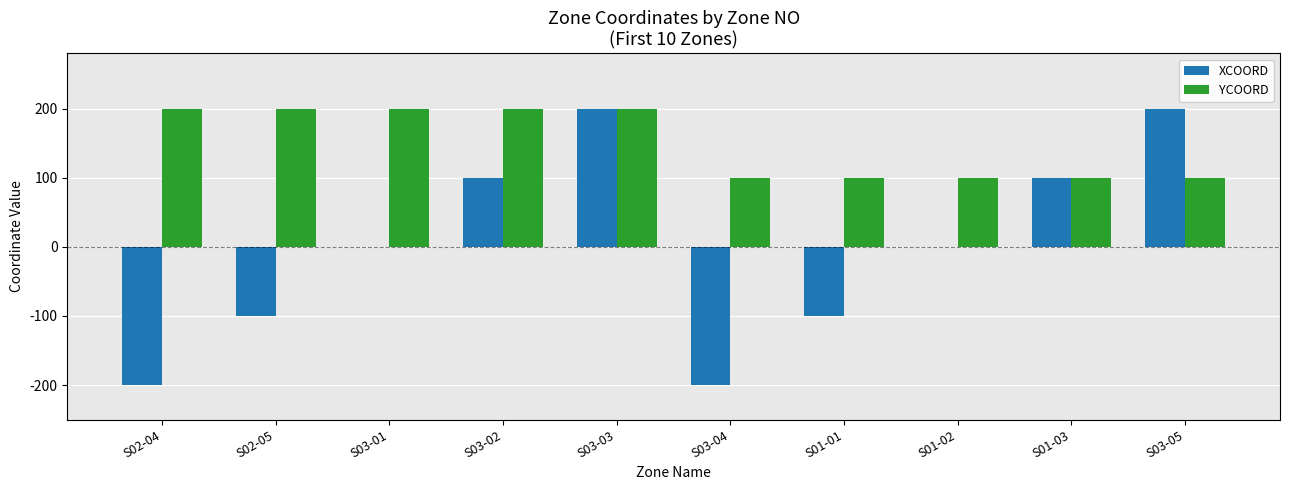

What is the highest value of the YCOORD series?

200